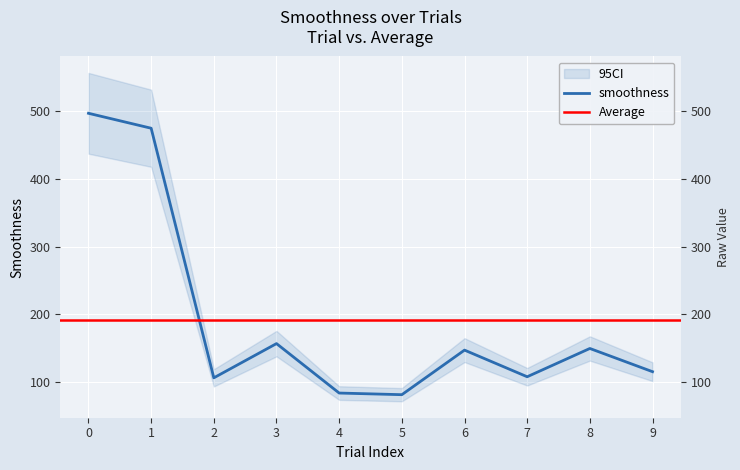

How many interior local peaks (higher than both neighbors) does the data have?

3